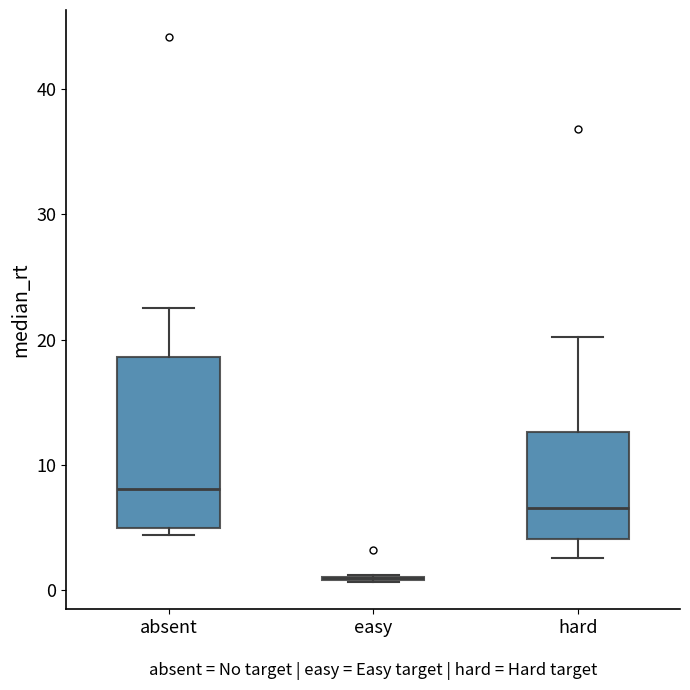

Reading left to right, transcribe this box plot: for each box, give where its median line is, the range the box spans, and where its two whiskers end, as read against the y-axis. The values are not printed on the chart, so give them approximately, as read against the axis.

absent: median 8, box 5 to 19, whiskers 4 to 23
easy: box collapsed to a line at 1, whiskers 1 to 1
hard: median 7, box 4 to 13, whiskers 3 to 20